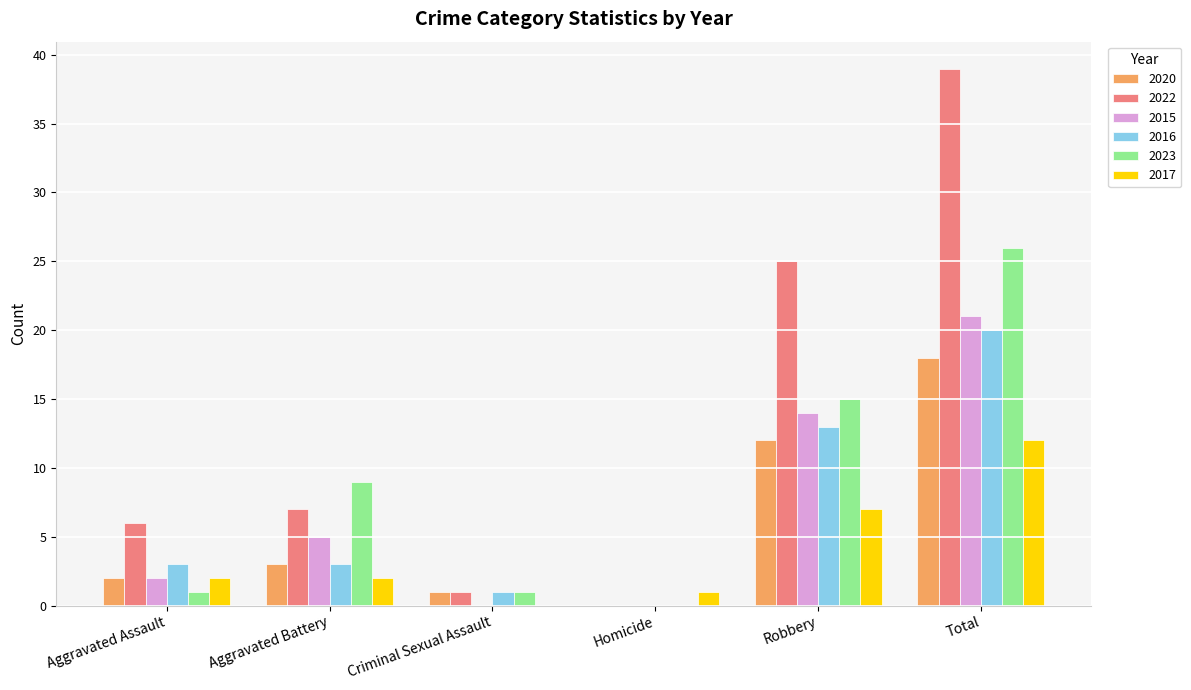

What is the total value across all series at Aggravated Assault?

16